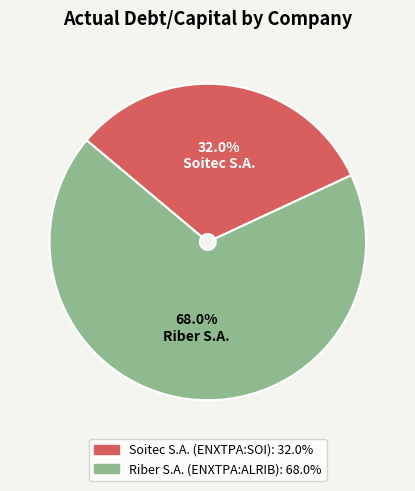

Does Riber S.A. (ENXTPA:ALRIB) account for over 50% of the chart?

Yes